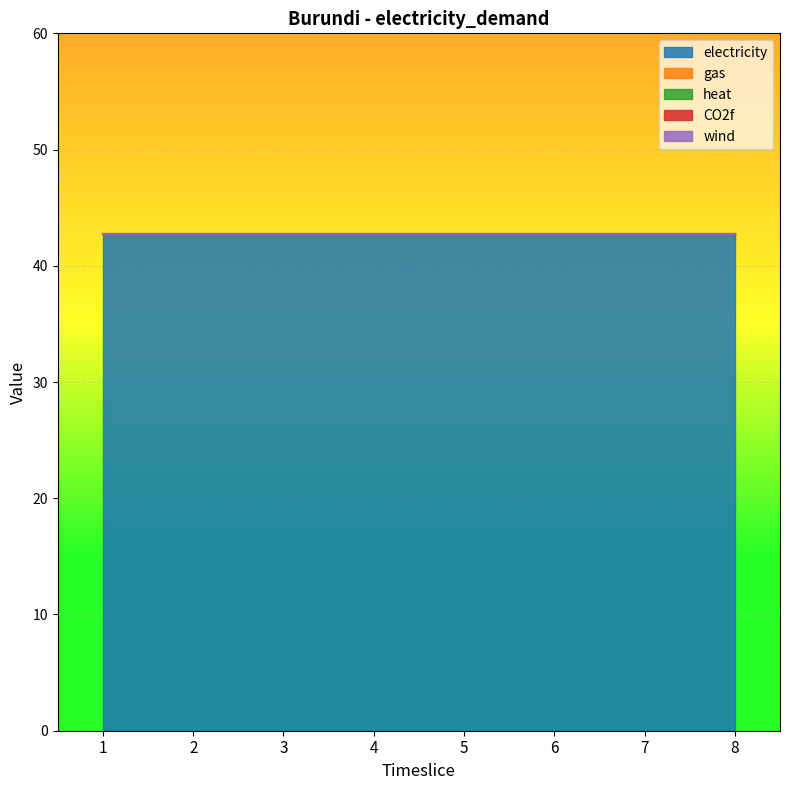

Which series changed the most between 1 and 6?

electricity